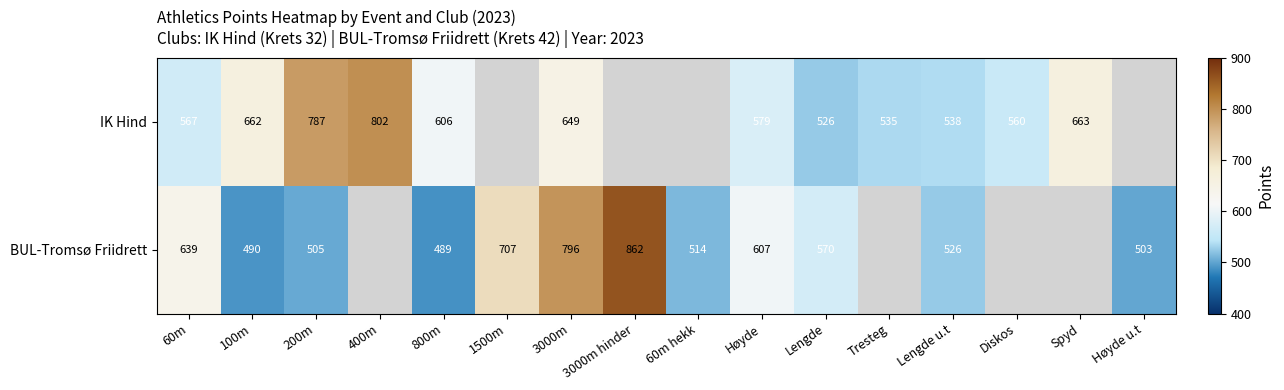

Which category has the lowest value across all series?

800m